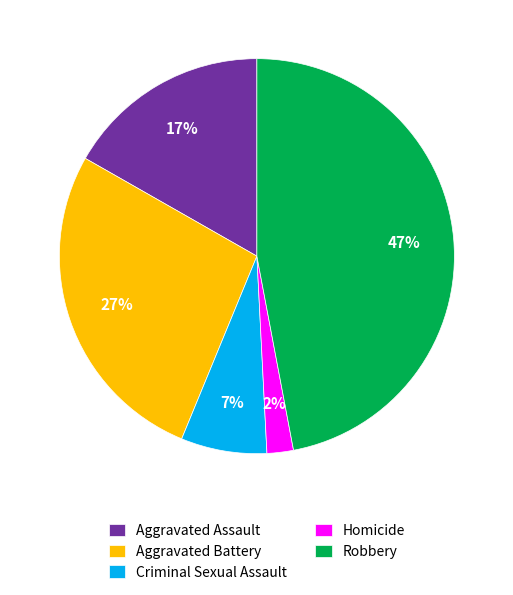

Do Aggravated Battery and Aggravated Assault together represent more than half of the pie?

No